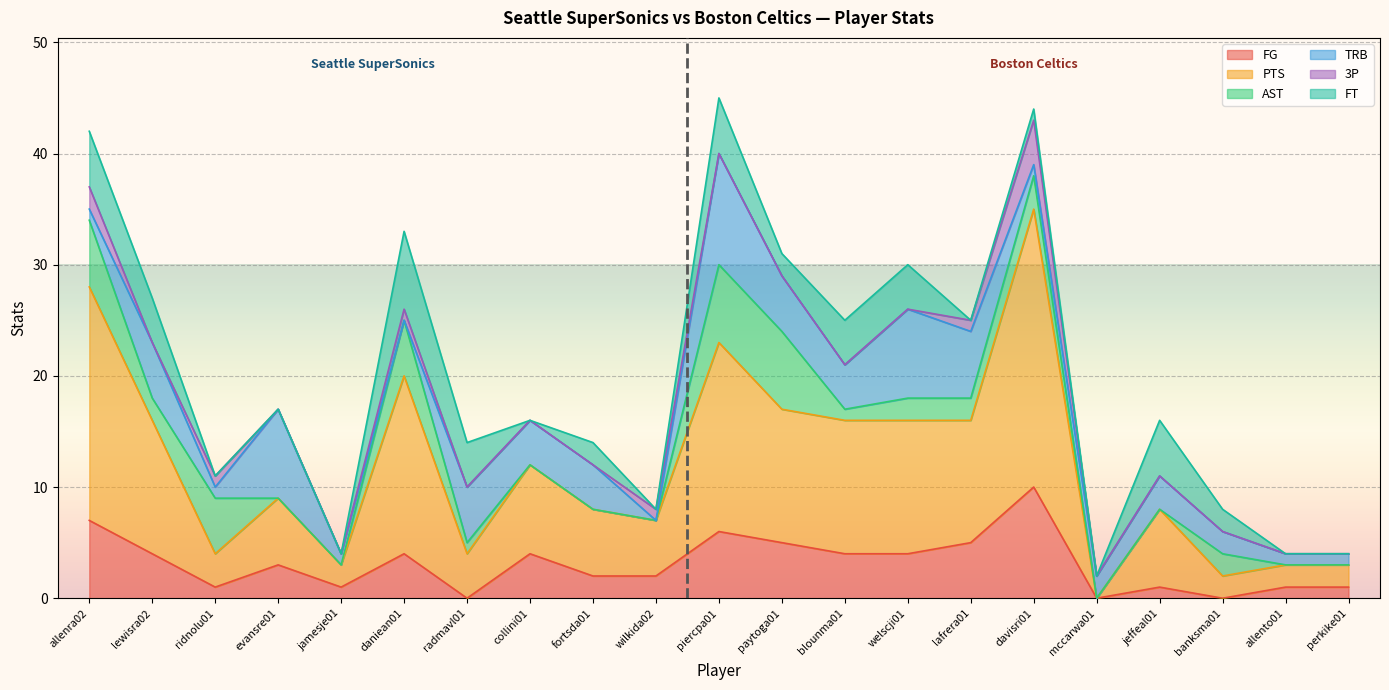

Reading left to right, extract all data points from this chart.

FG: 7	4	1	3	1	4	0	4	2	2	6	5	4	4	5	10	0	1	0	1	1
PTS: 21	12	3	6	2	16	4	8	6	5	17	12	12	12	11	25	0	7	2	2	2
AST: 6	2	5	0	0	5	1	0	0	0	7	7	1	2	2	3	0	0	2	0	0
TRB: 1	5	1	8	1	0	5	4	4	0	10	5	4	8	6	1	2	3	2	1	1
3P: 2	0	1	0	0	1	0	0	0	1	0	0	0	0	1	4	0	0	0	0	0
FT: 5	4	0	0	0	7	4	0	2	0	5	2	4	4	0	1	0	5	2	0	0